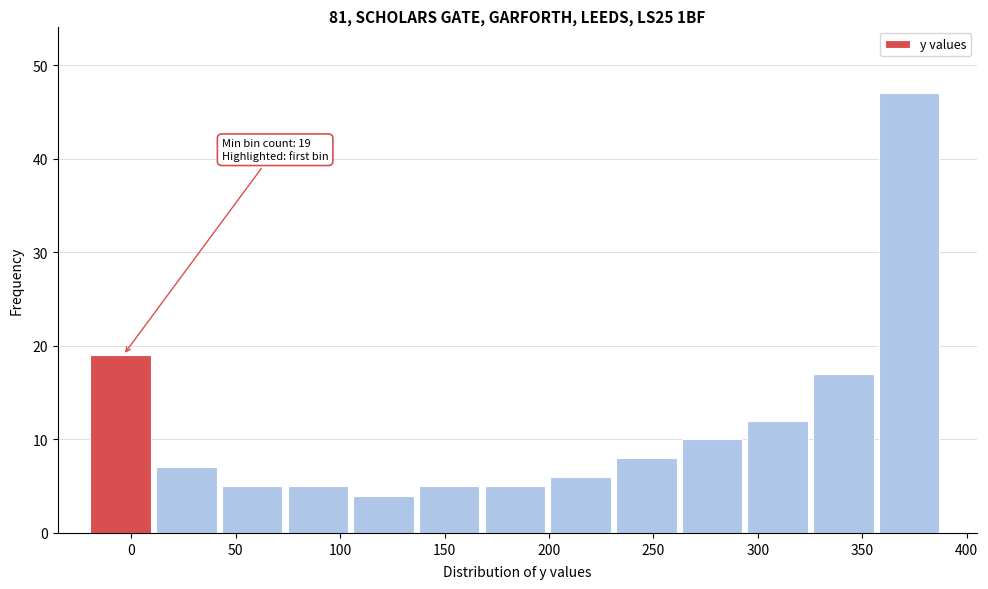

Over which range of the x-axis is the bar tallest?

360 to 390